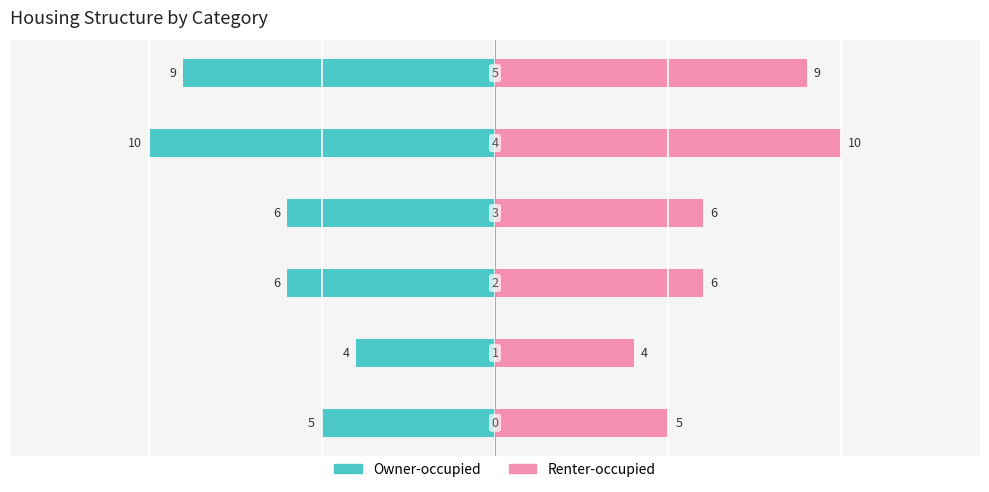

List the labels in order of Renter-occupied value, largest first.

4, 5, 2, 3, 0, 1